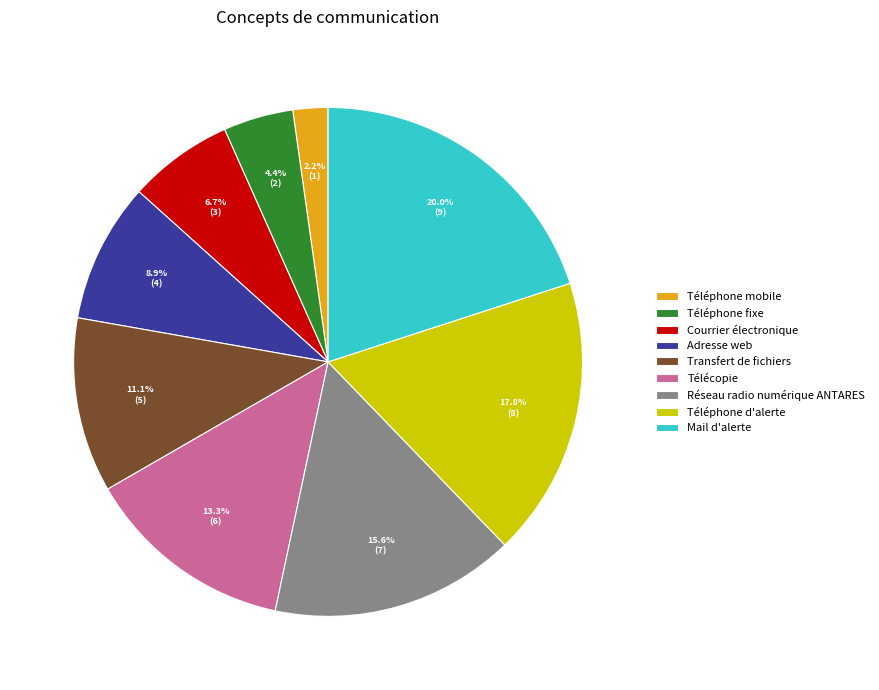

To the nearest percent, what is the combined percentage of Téléphone mobile and Courrier électronique?

9%